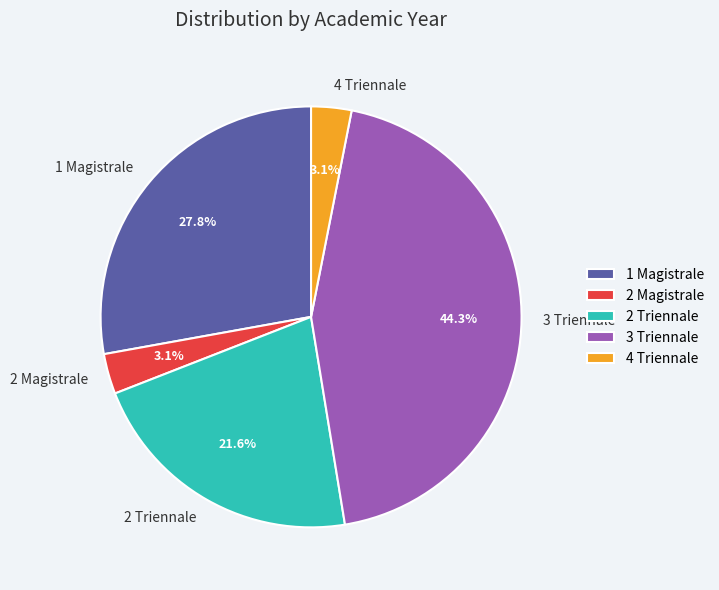

To the nearest percent, what portion does 3 Triennale represent?

44%